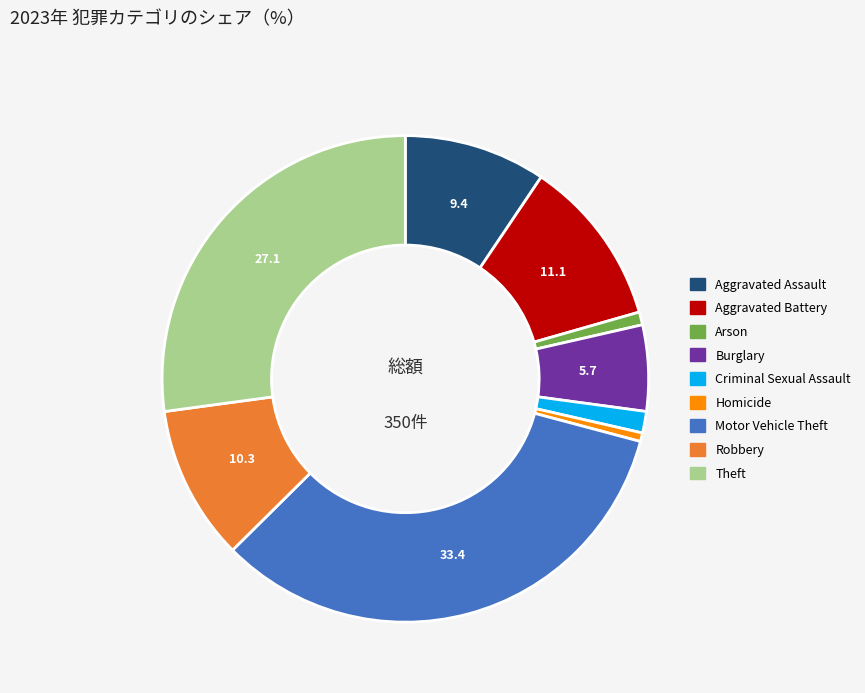

The Aggravated Battery slice represents 11% of the pie. True or false?

True